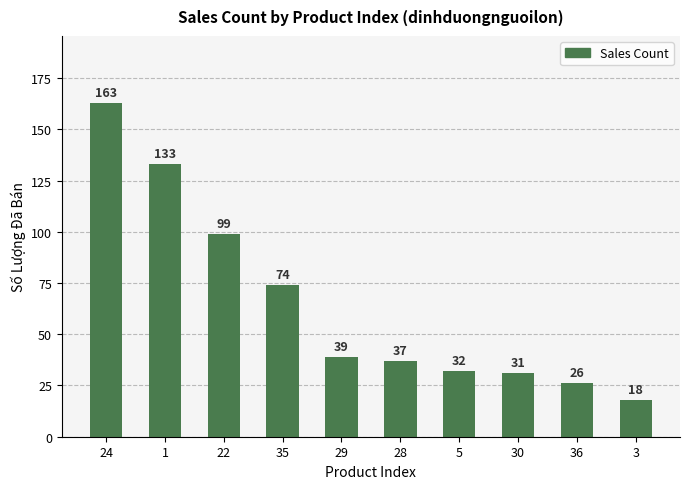

Rank the categories by value from highest to lowest.

24, 1, 22, 35, 29, 28, 5, 30, 36, 3